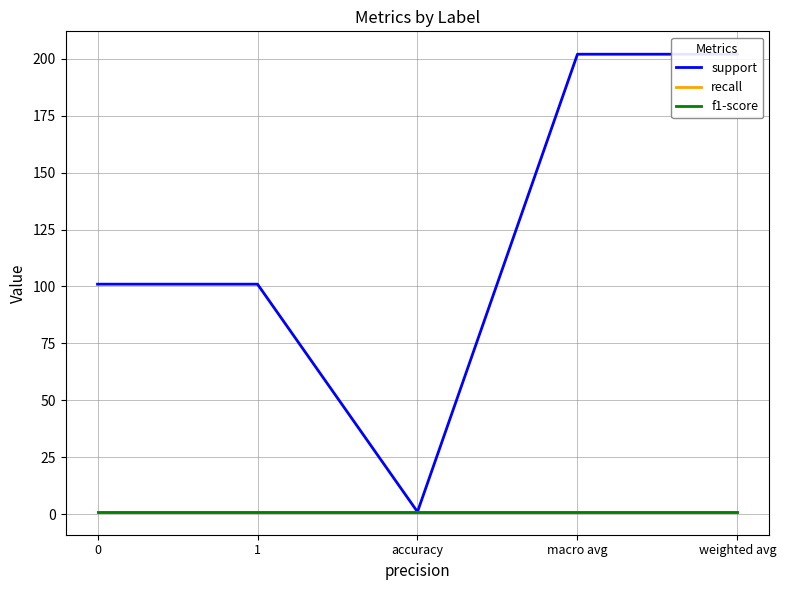

What is the label of the 4th point from the left?

macro avg